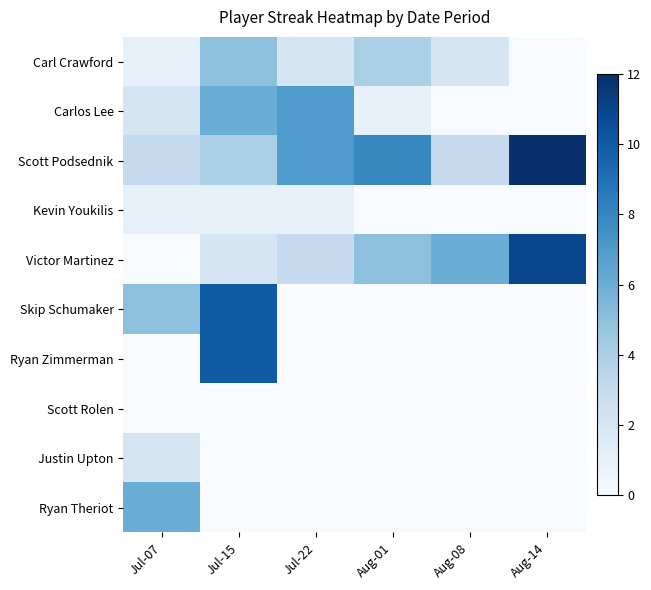

Reading right to left, what are all the values shown in this chart?

Carl Crawford: Aug-14=0	Aug-08=2	Aug-01=4	Jul-22=2	Jul-15=5	Jul-07=1
Carlos Lee: Aug-14=0	Aug-08=0	Aug-01=1	Jul-22=7	Jul-15=6	Jul-07=2
Scott Podsednik: Aug-14=12	Aug-08=3	Aug-01=8	Jul-22=7	Jul-15=4	Jul-07=3
Kevin Youkilis: Aug-14=0	Aug-08=0	Aug-01=0	Jul-22=1	Jul-15=1	Jul-07=1
Victor Martinez: Aug-14=11	Aug-08=6	Aug-01=5	Jul-22=3	Jul-15=2	Jul-07=0
Skip Schumaker: Aug-14=0	Aug-08=0	Aug-01=0	Jul-22=0	Jul-15=10	Jul-07=5
Ryan Zimmerman: Aug-14=0	Aug-08=0	Aug-01=0	Jul-22=0	Jul-15=10	Jul-07=0
Scott Rolen: Aug-14=0	Aug-08=0	Aug-01=0	Jul-22=0	Jul-15=0	Jul-07=0
Justin Upton: Aug-14=0	Aug-08=0	Aug-01=0	Jul-22=0	Jul-15=0	Jul-07=2
Ryan Theriot: Aug-14=0	Aug-08=0	Aug-01=0	Jul-22=0	Jul-15=0	Jul-07=6